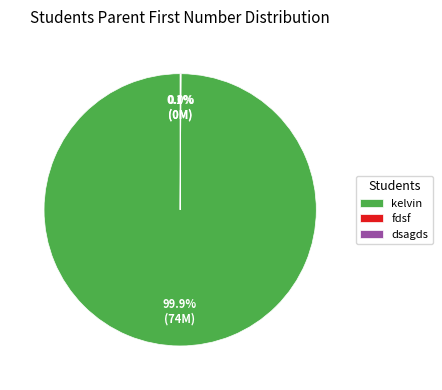

Is there any slice that represents more than half of the pie?

Yes